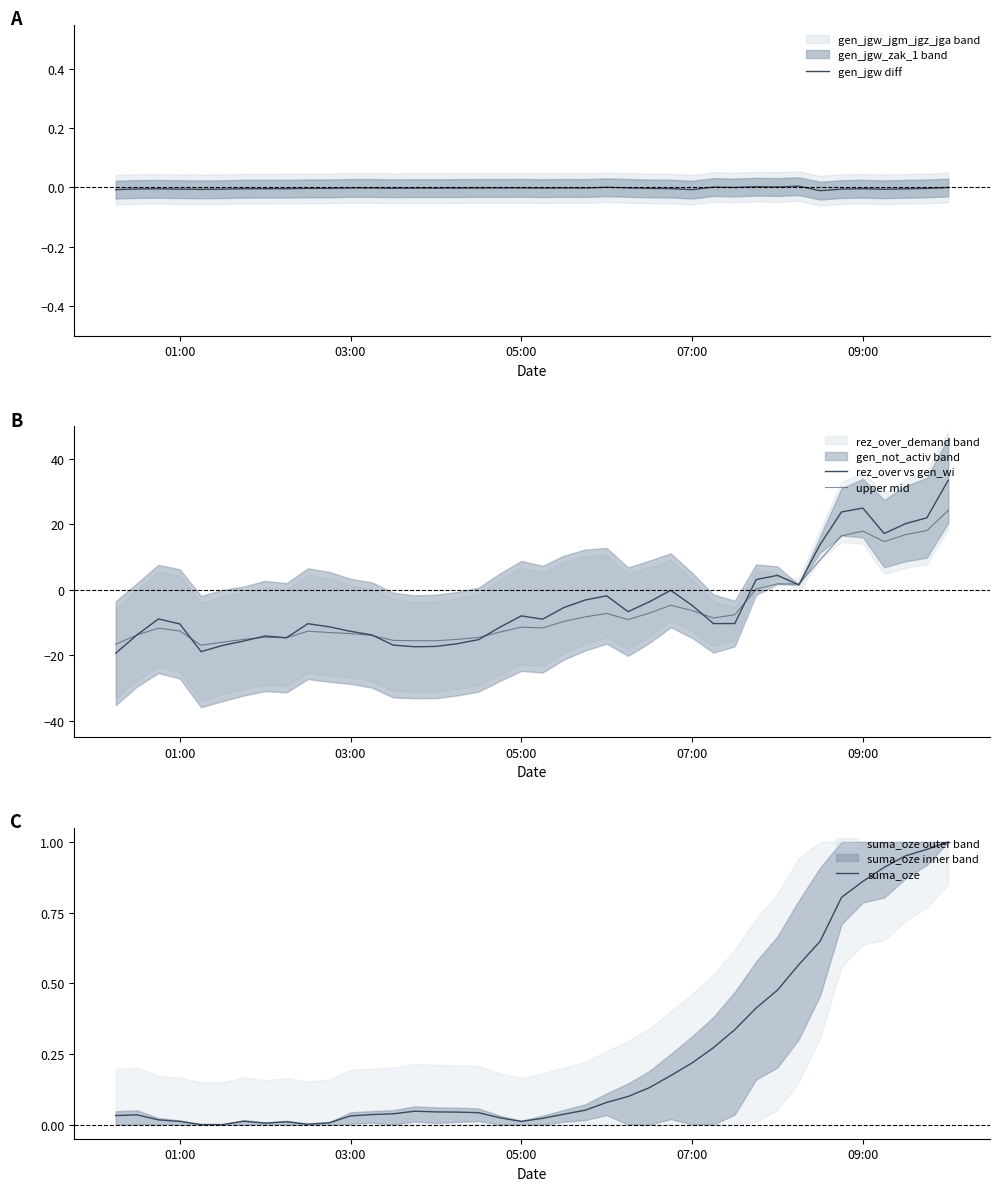

How many lines are shown in the chart?

4